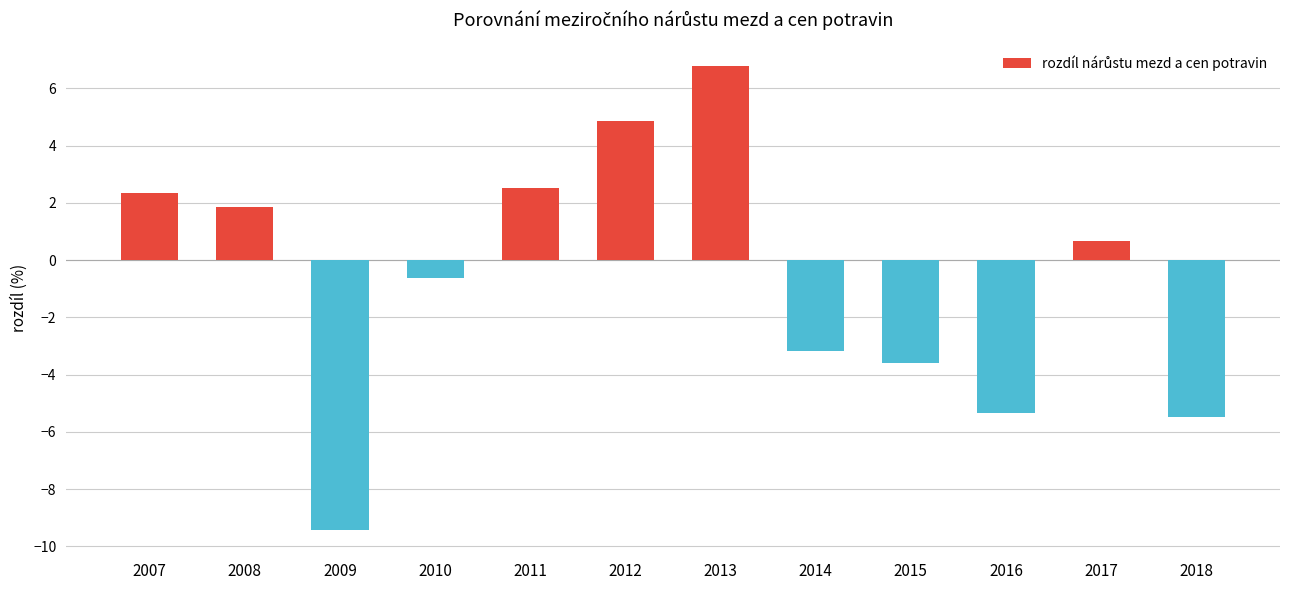

What is the value of the 2nd bar from the left?

1.8